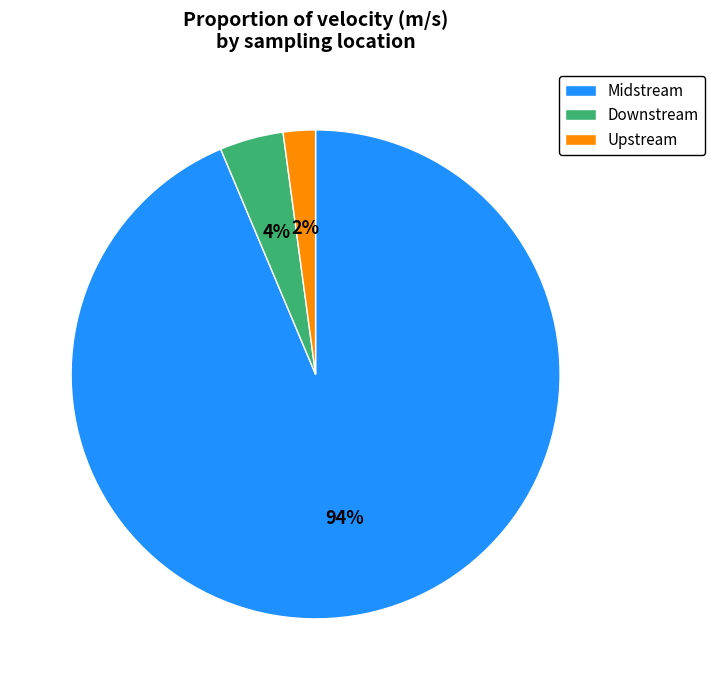

Do Midstream and Upstream together represent more than half of the pie?

Yes